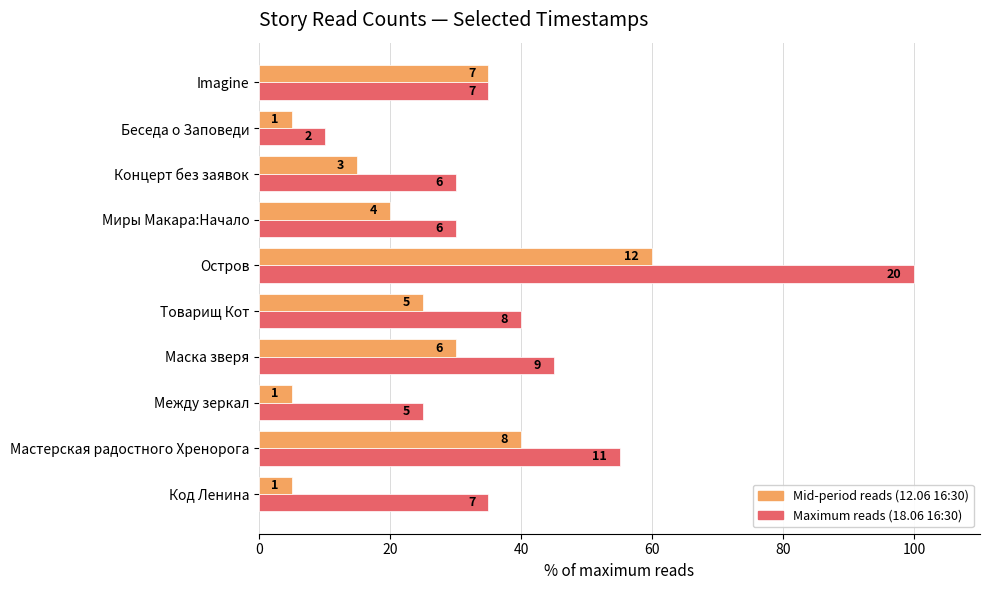

At how many categories does at least one series exceed 29?

8